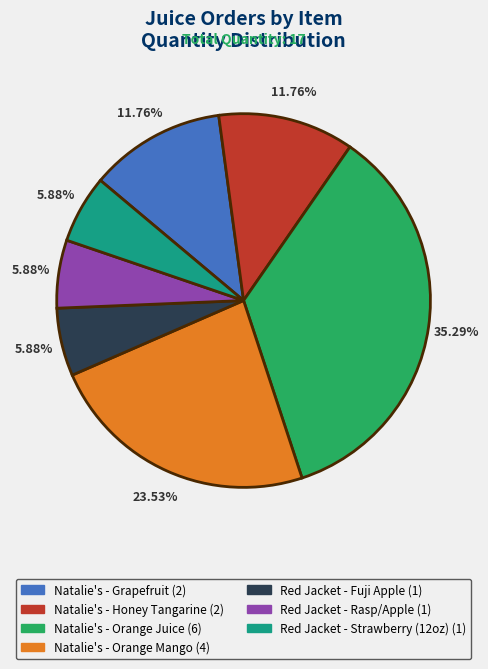

How many slices are in this pie chart?

7